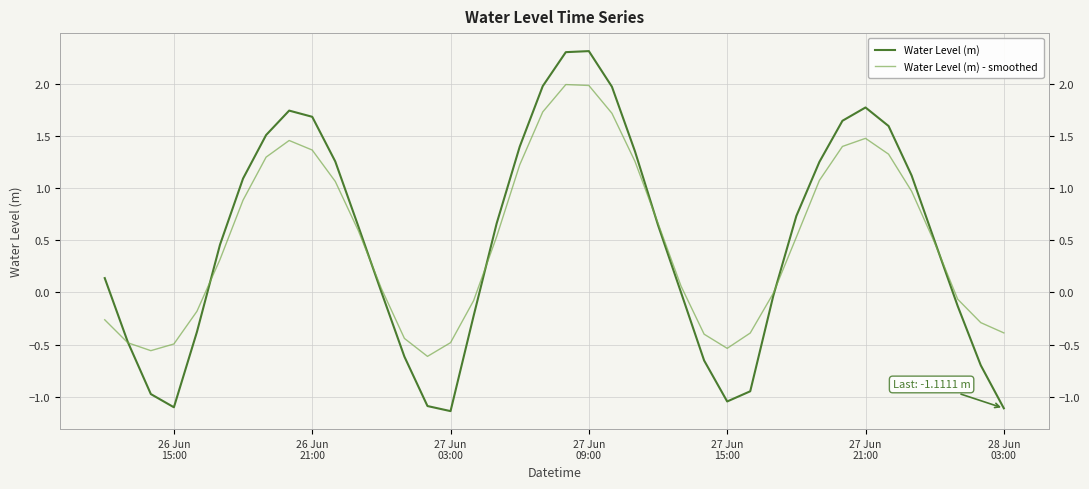

How many lines are shown in the chart?

2